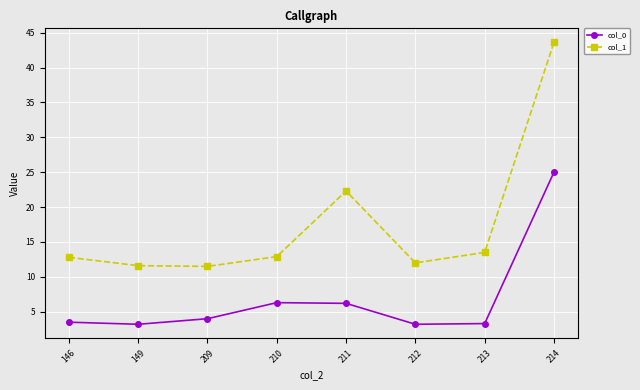

What is the maximum value shown in the chart?

43.6